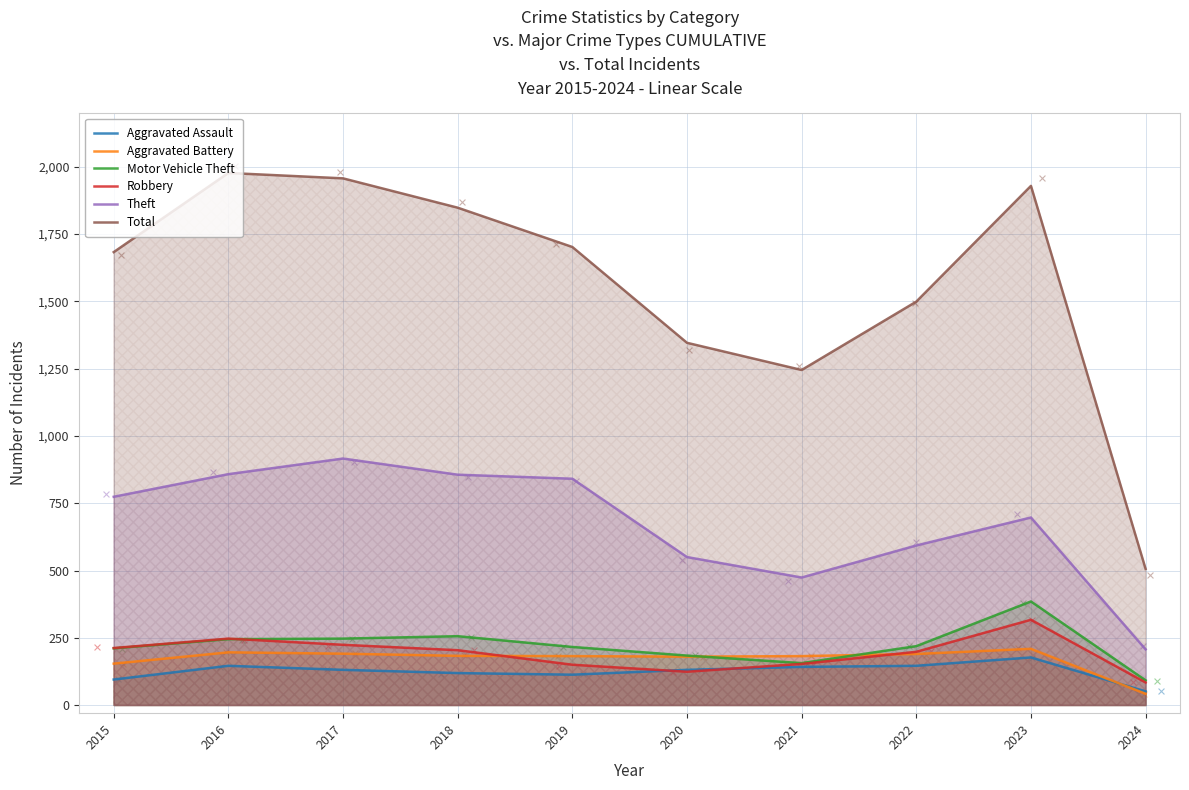

Is the value of Total at 2015 greater than the value of Aggravated Battery at 2018?

Yes